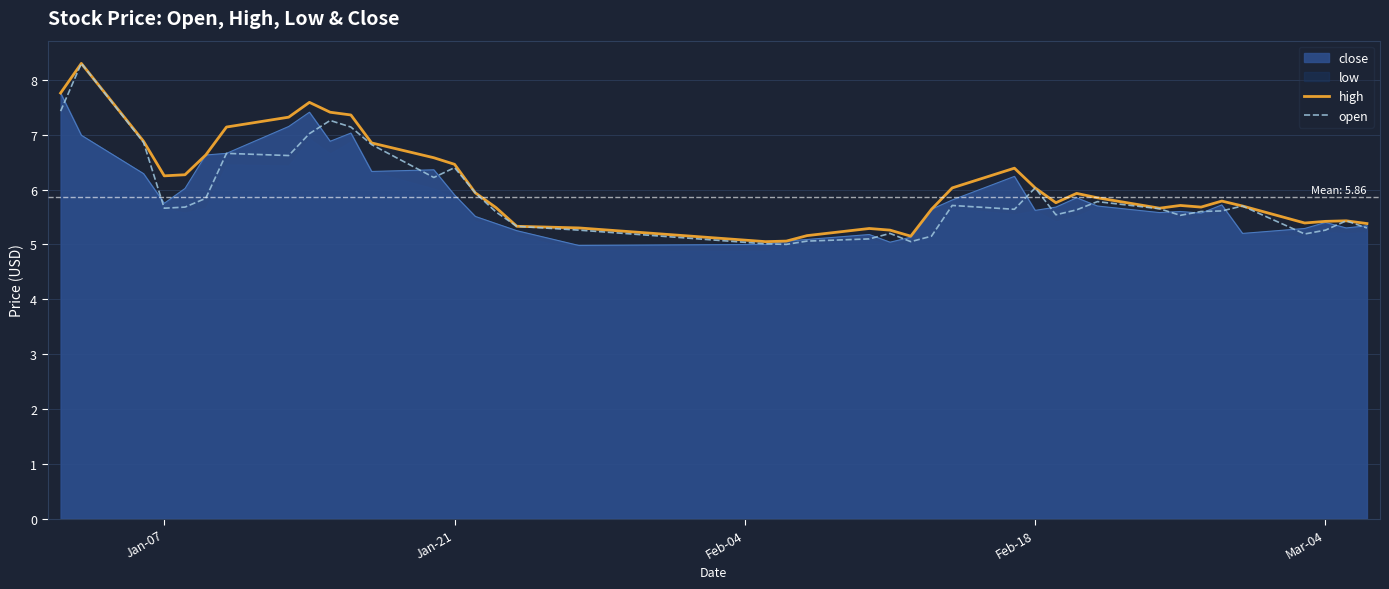

Is the value of open at Feb-18 greater than the value of close at Mar-04?

Yes